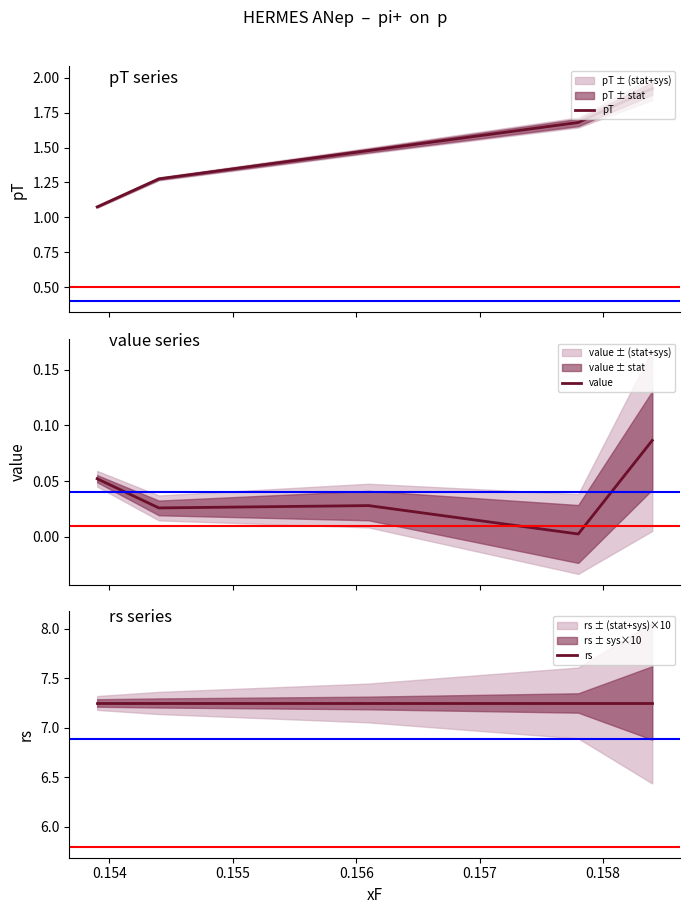

Which series has the largest total across all categories?

rs